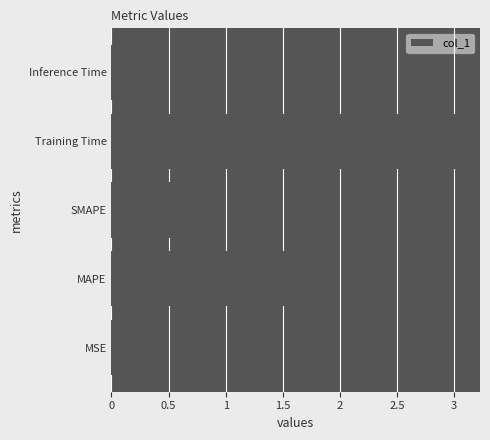

Where is the data nearest to the value 1?

SMAPE